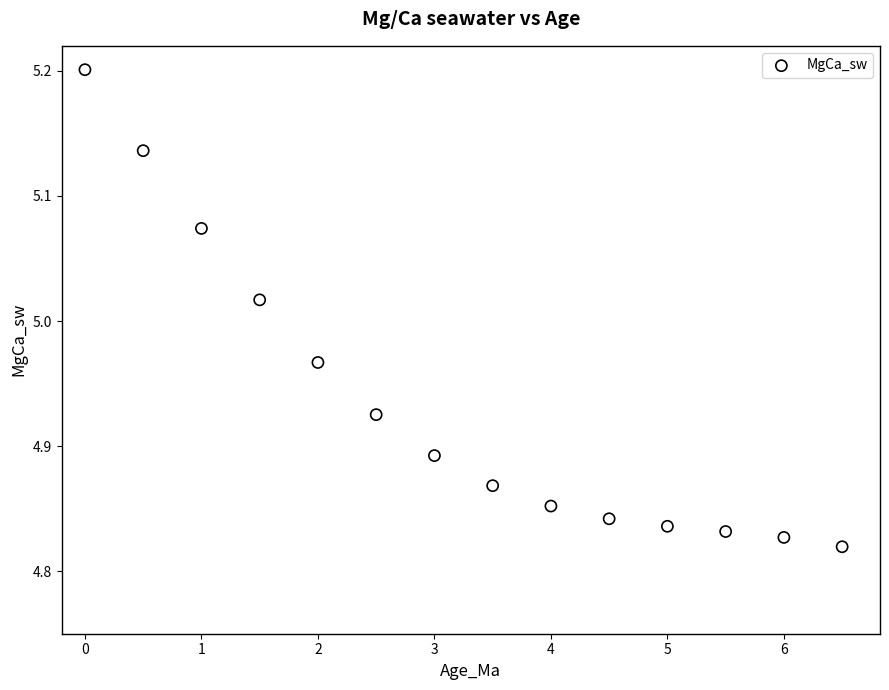

What is the range of Y values (max minus min)?

0.4